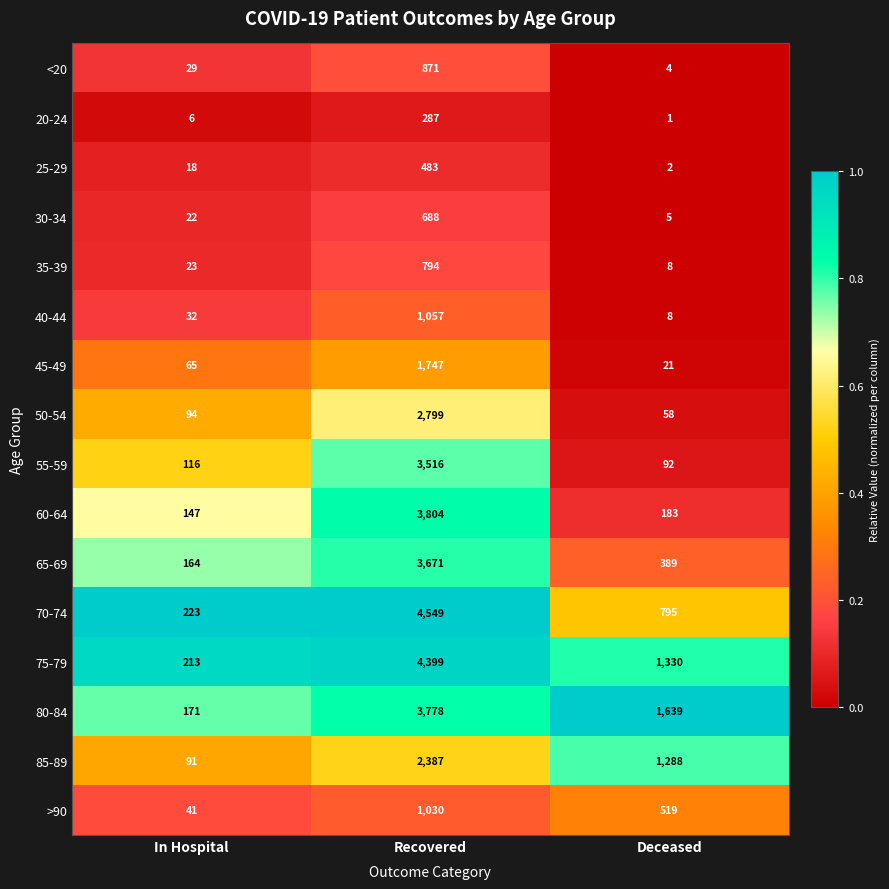

The value of 70-74 at Recovered is 7396. True or false?

False